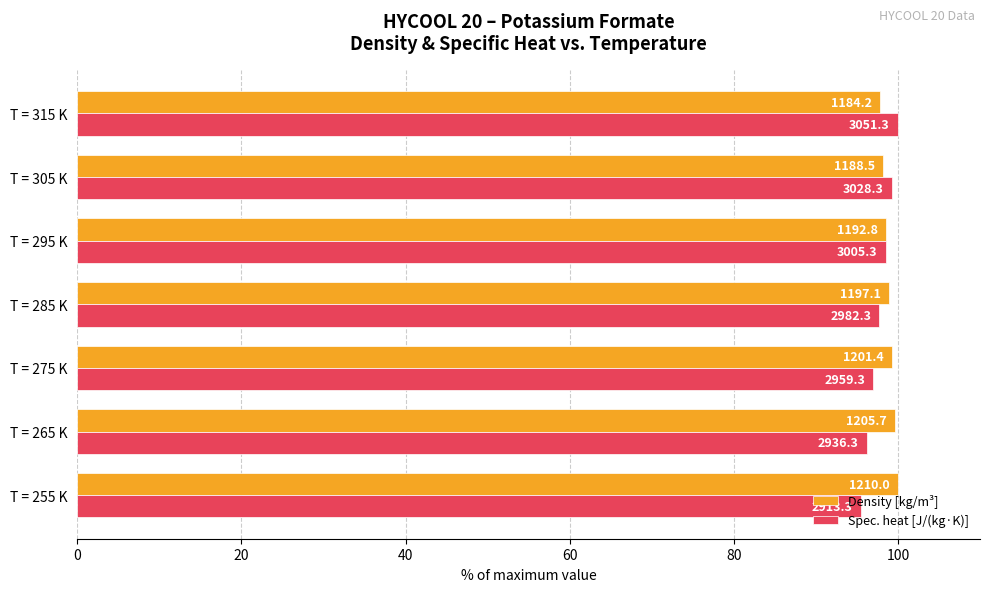

What are all the series names shown in the legend?

Density [kg/m³], Spec. heat [J/(kg·K)]